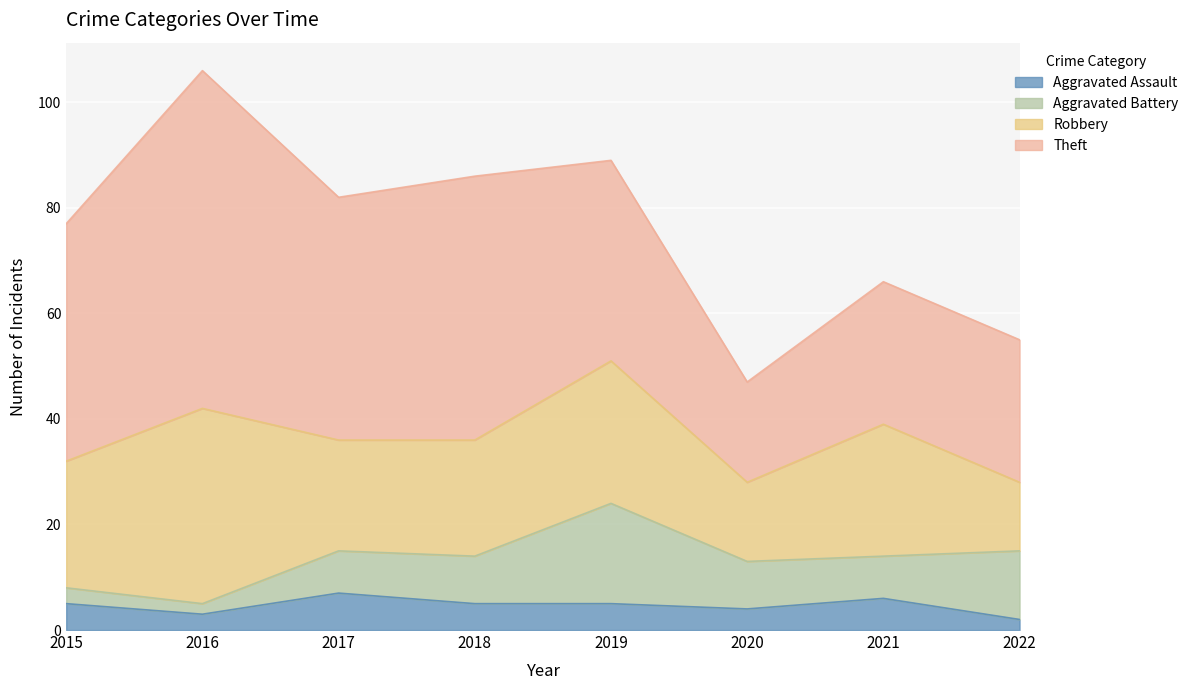

What is the highest value of the Theft series?

64